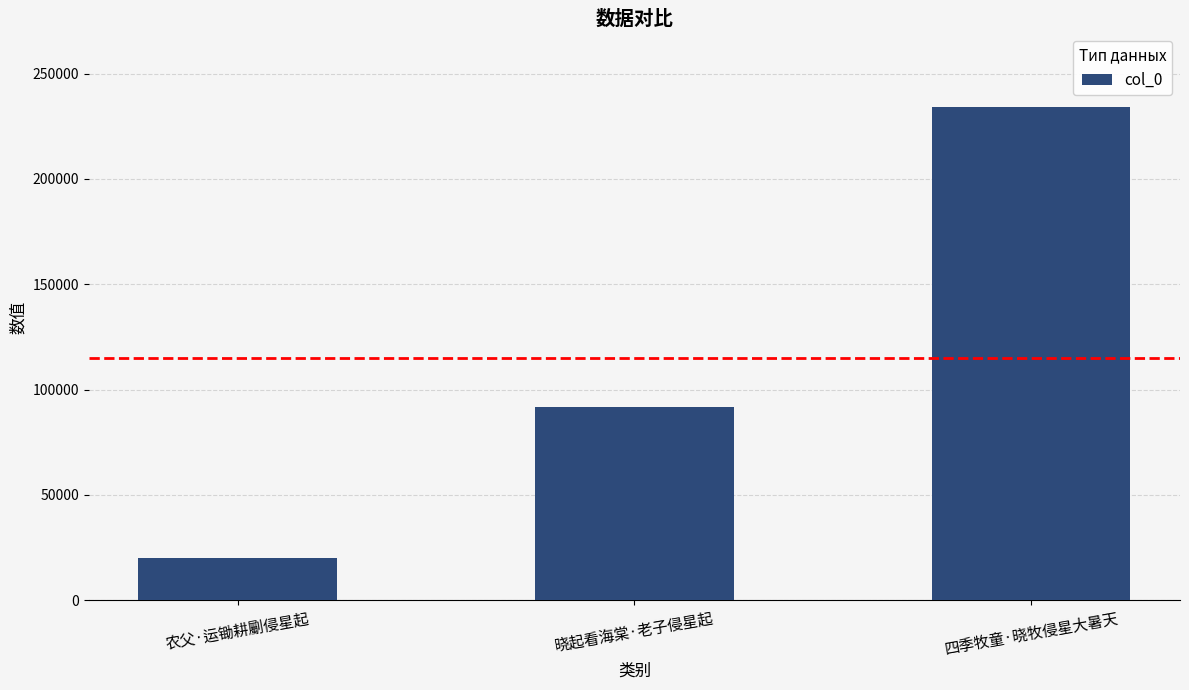

What is the value of the 1st bar from the left?

20084